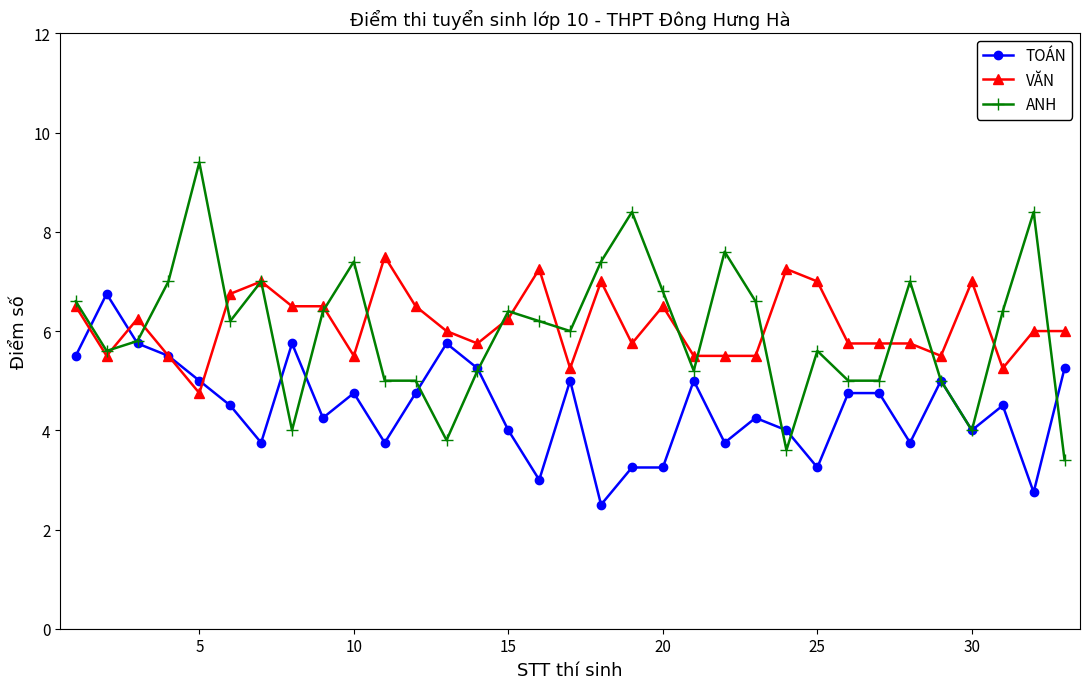

List the series in order of their peak value, highest first.

ANH, VĂN, TOÁN